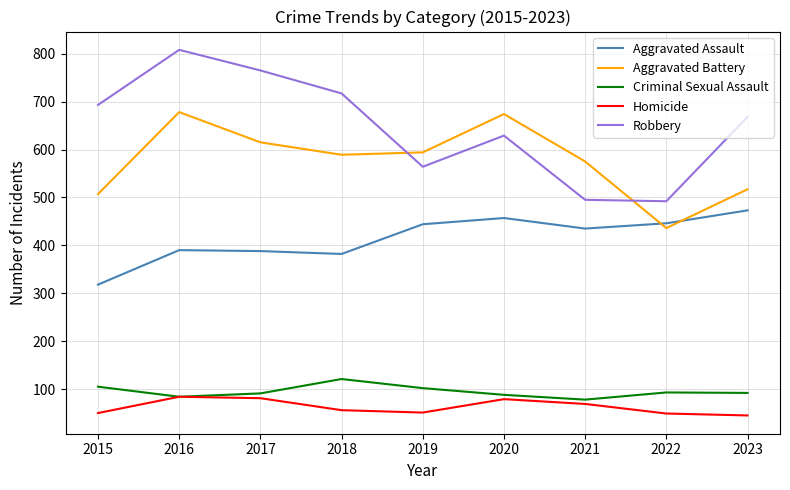

At which category is the sum across all series the highest?

2016